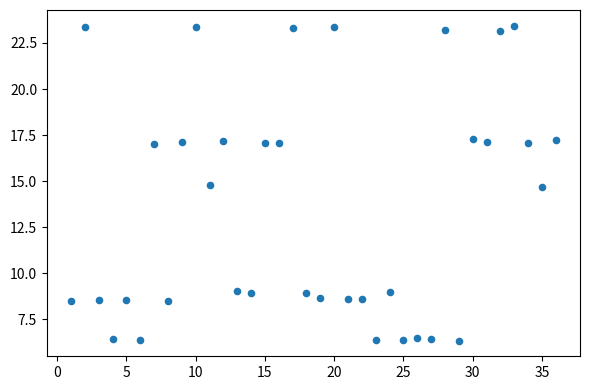

What is the range of X values (max minus min)?

35.0